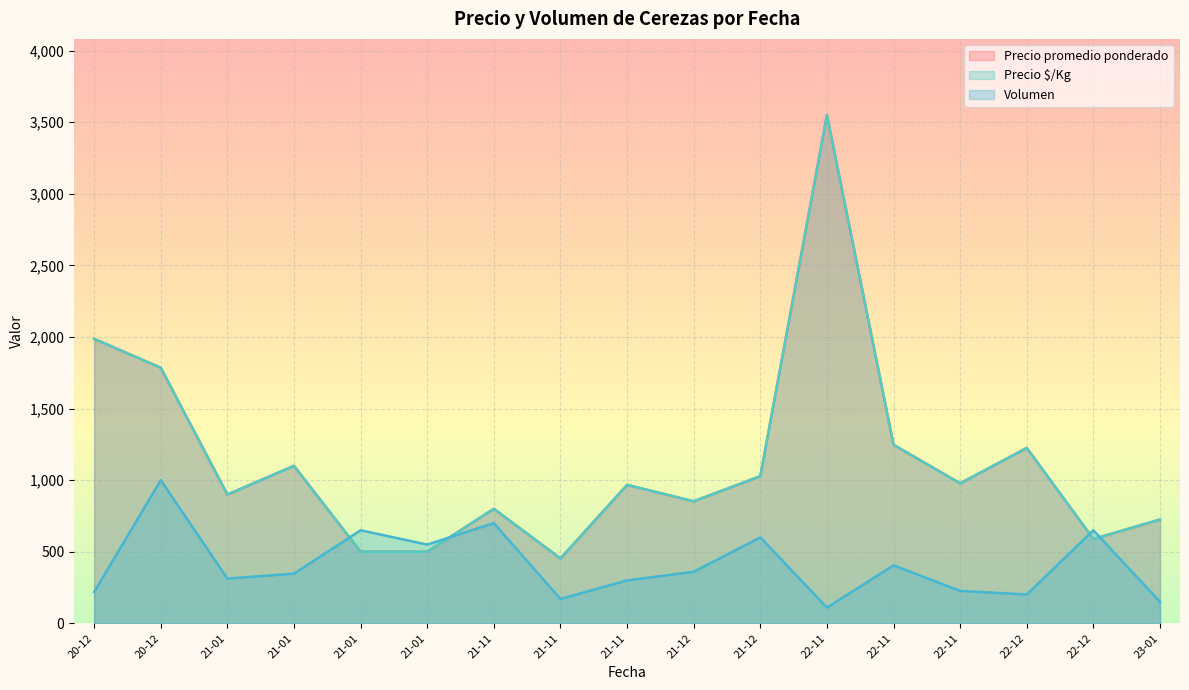

Which series has the largest range (max minus min)?

Precio promedio ponderado